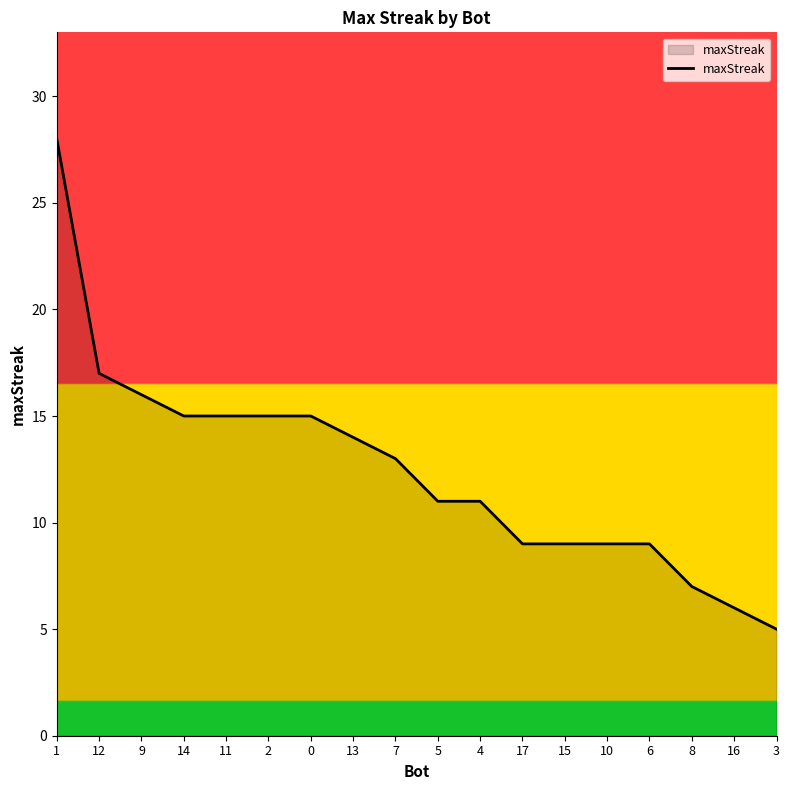

Reading left to right, transcribe all the data shown in this chart.

28	17	16	15	15	15	15	14	13	11	11	9	9	9	9	7	6	5